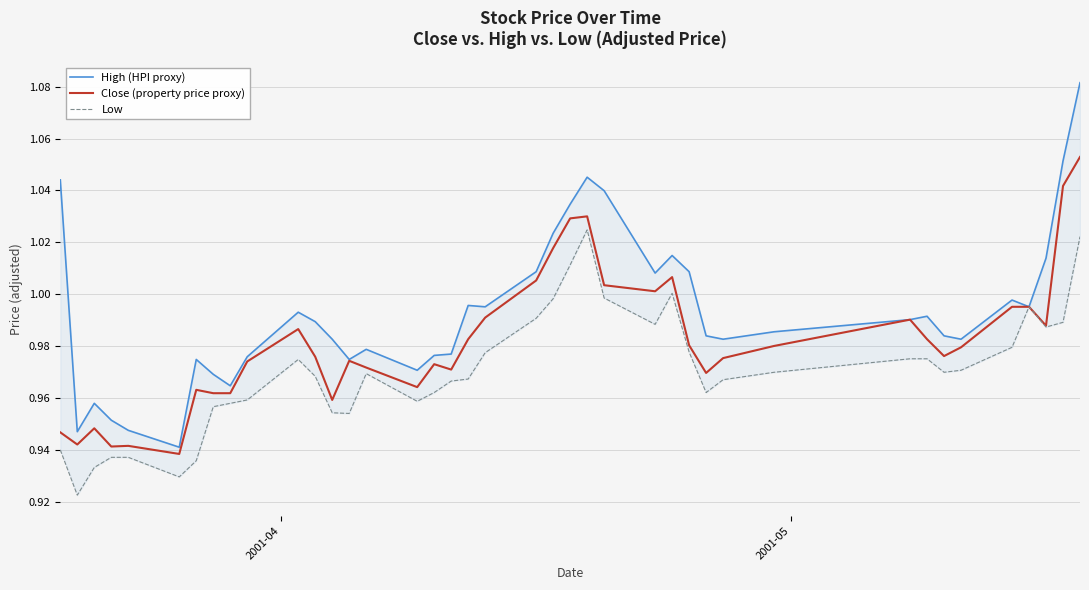

Which series has the widest spread of values?

High (HPI proxy)